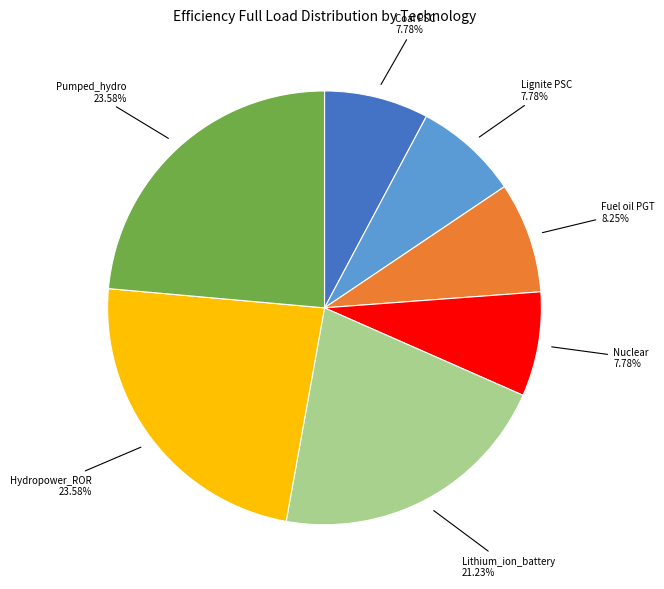

Is there any slice that represents more than half of the pie?

No